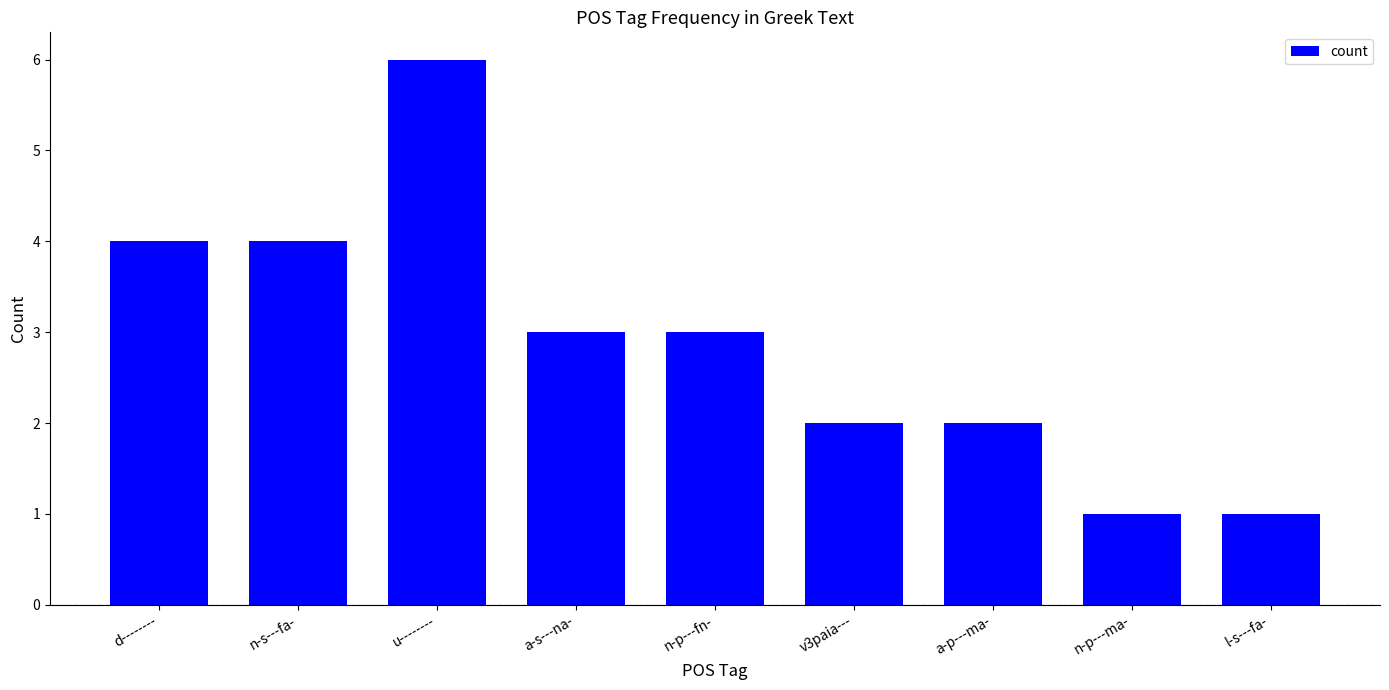

How many bars are there in total?

9